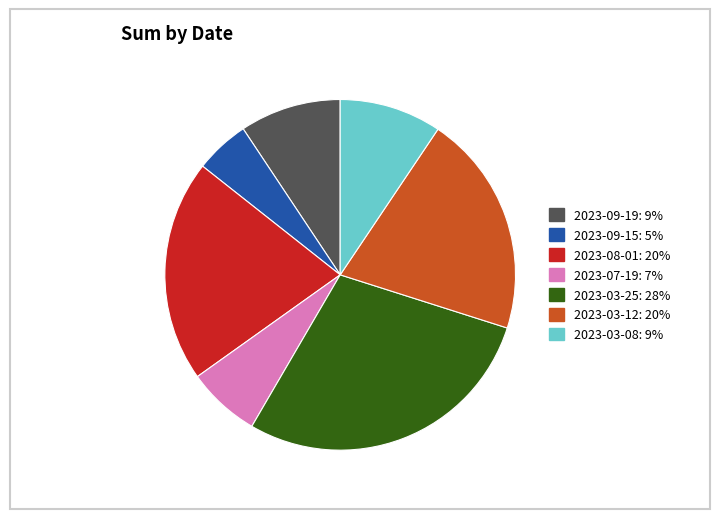

Which has a higher value, 2023-03-08: 9% or 2023-08-01: 20%?

2023-08-01: 20%